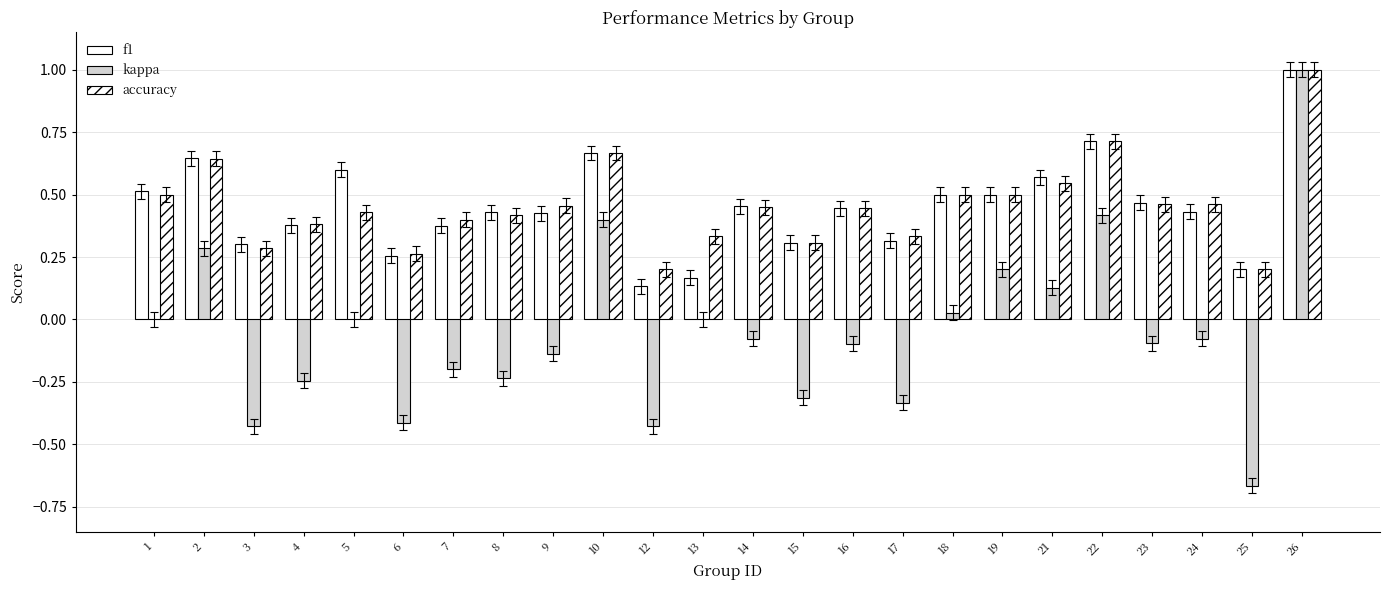

Between 22 and 24, which series saw the biggest shift?

kappa